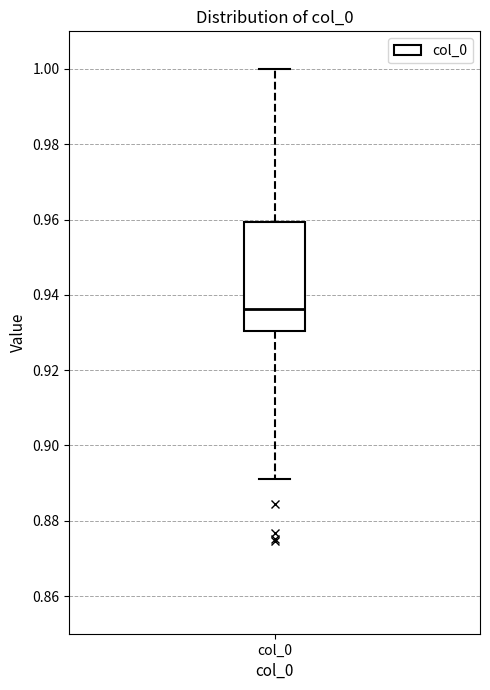

Transcribe this box plot: give where the median line is, the range the box spans, and where the two whiskers end, as read against the y-axis. The values are not printed on the chart, so give them approximately, as read against the axis.

median 0.936, box 0.930 to 0.960, whiskers 0.890 to 1.000